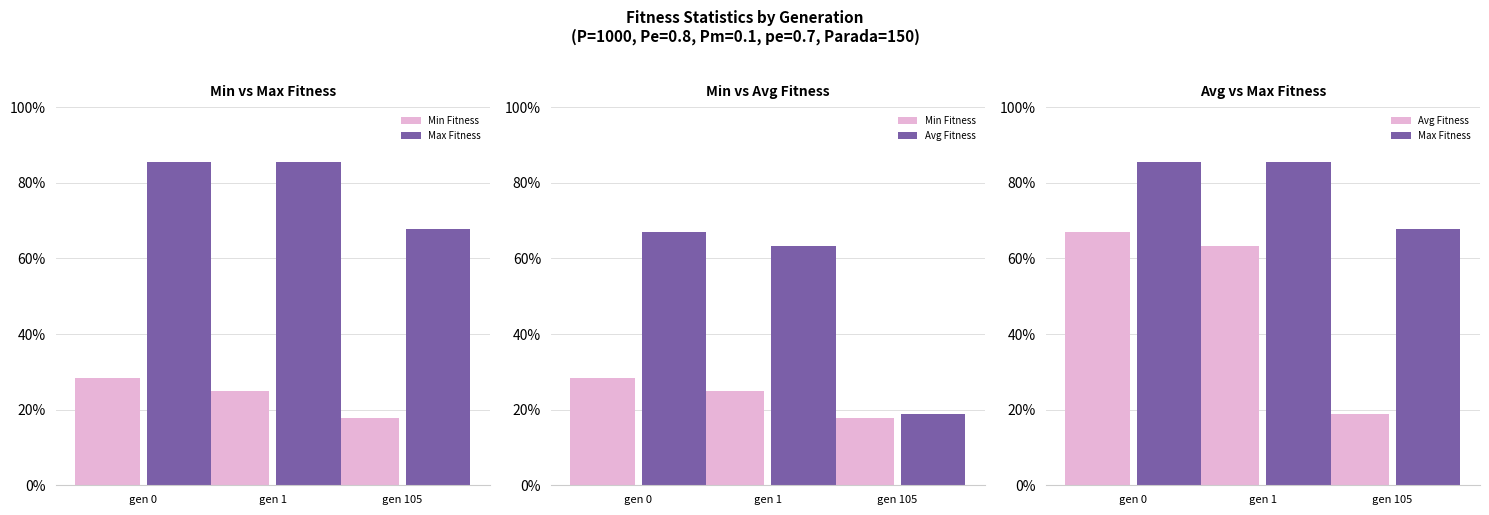

At which label does Max Fitness reach its minimum?

gen 105